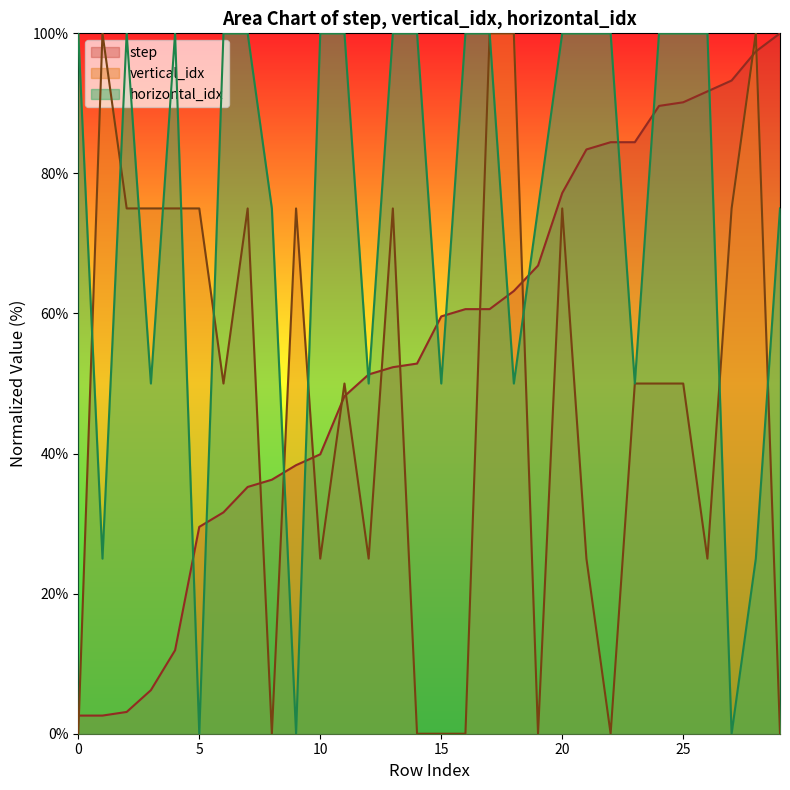

How many distinct data groups are displayed?

3